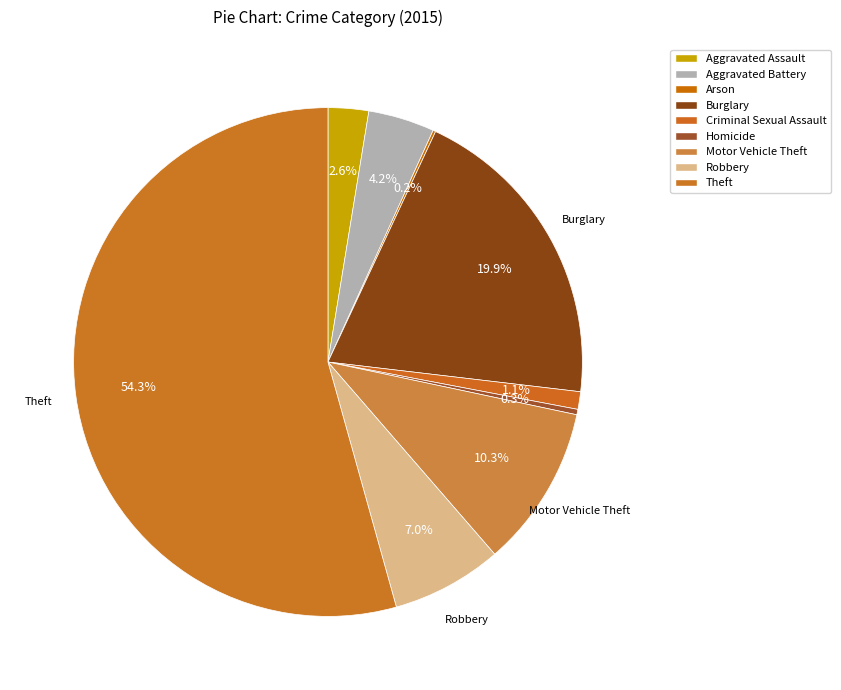

Is it true that Burglary is 9% of the pie?

False